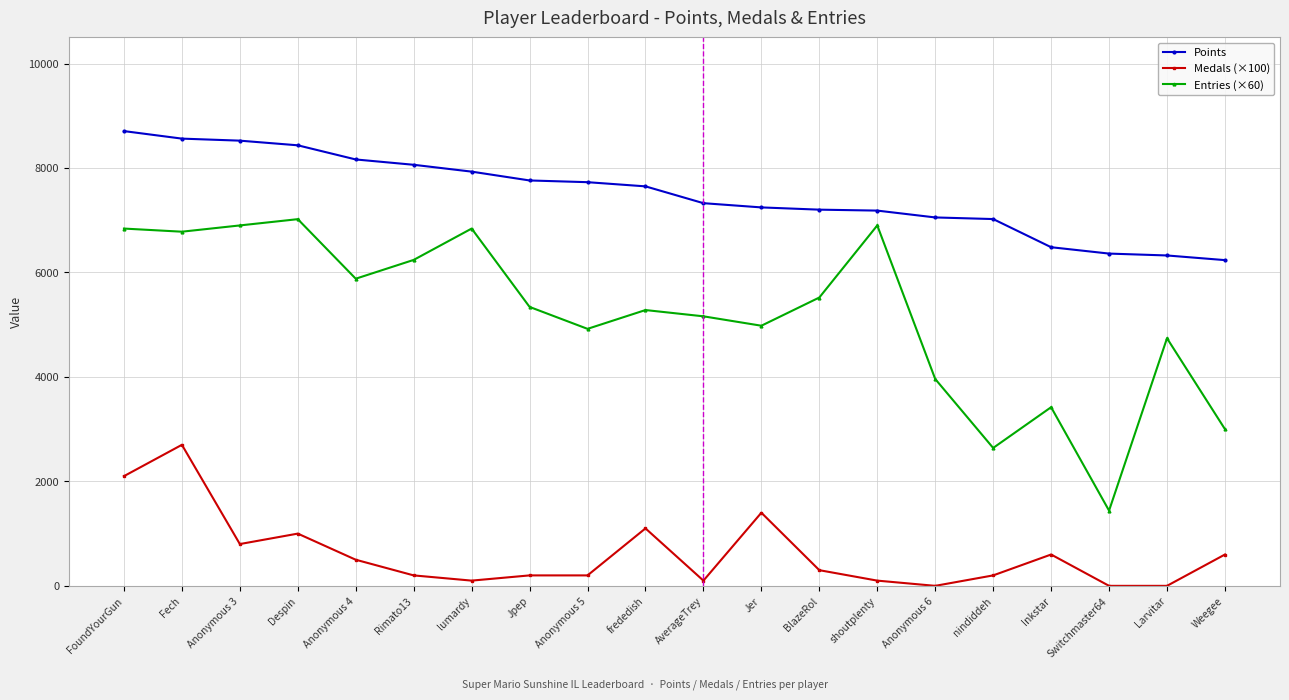

How many lines are shown in the chart?

3